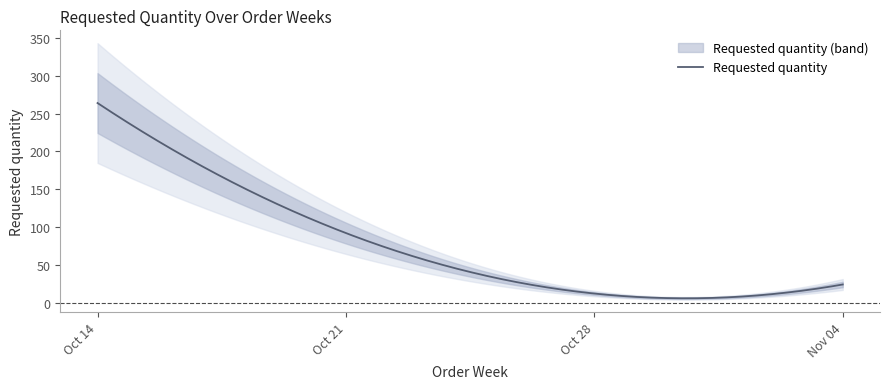

What is the sum of all values?

300